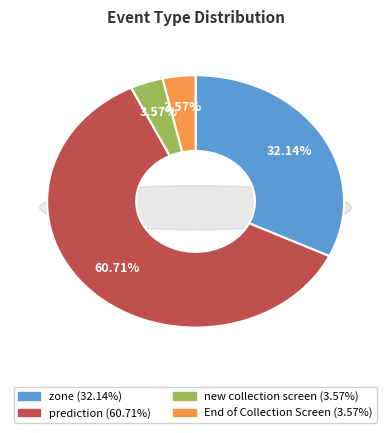

To the nearest percent, what is the average slice percentage?

25%